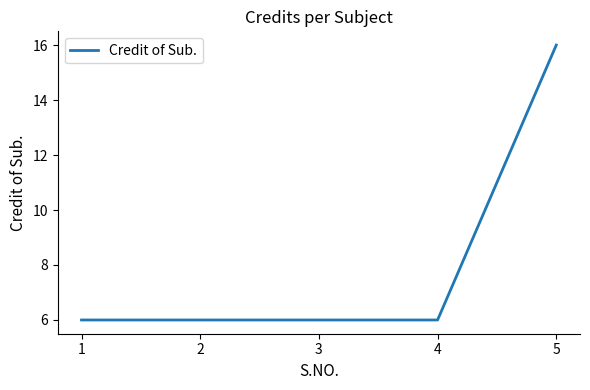

Reading right to left, what are all the values shown in this chart?

5=16	4=6	3=6	2=6	1=6